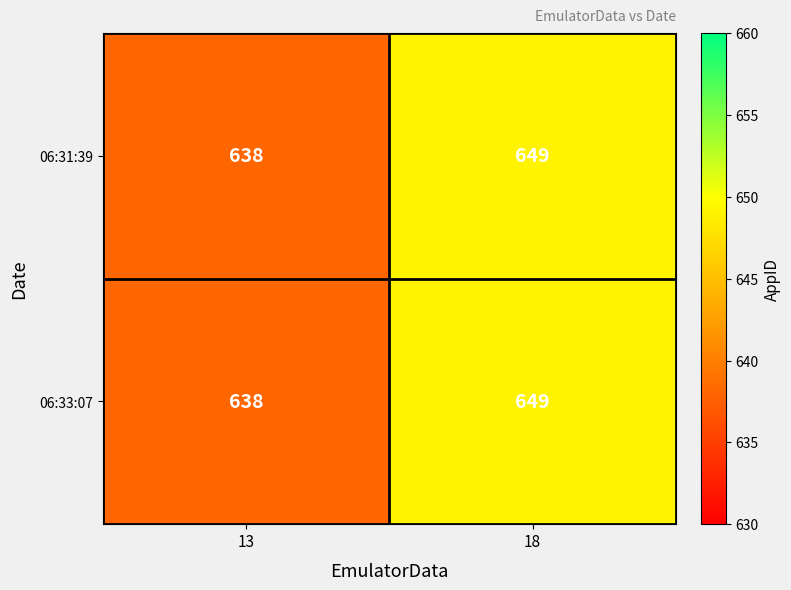

What is the difference between the maximum and minimum values in the 06:33:07 series?

11